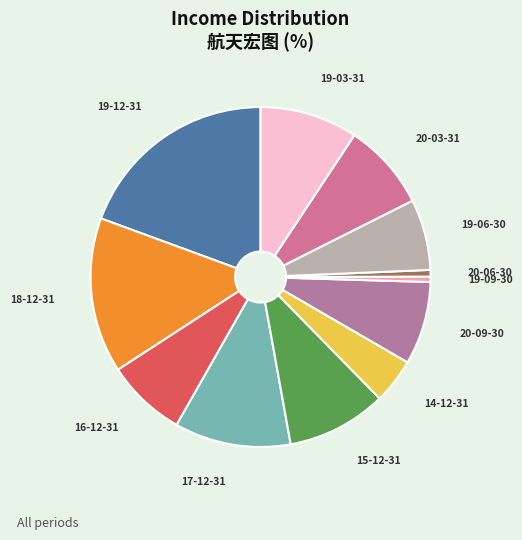

Which category has the smallest portion of the pie?

2019-09-30